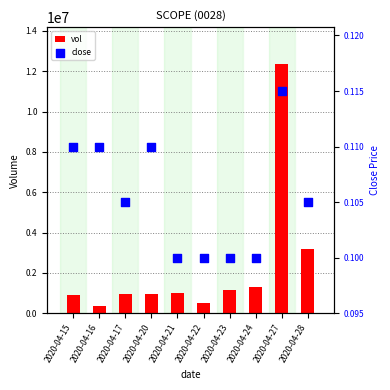

At how many categories does at least one series exceed 928523?

7